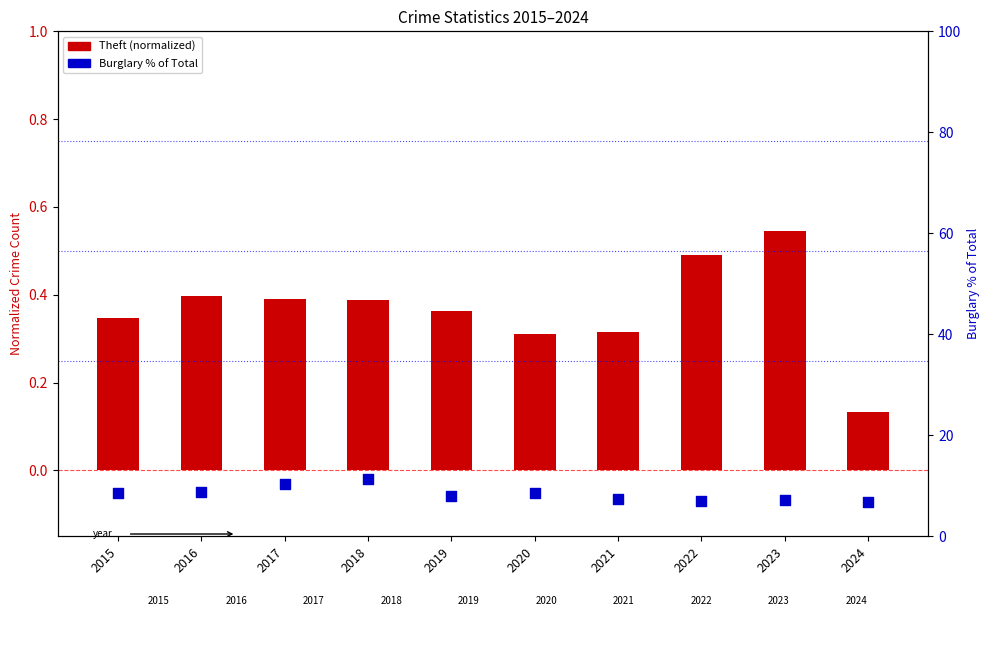

Which series has the widest spread of Y values?

Burglary % of Total